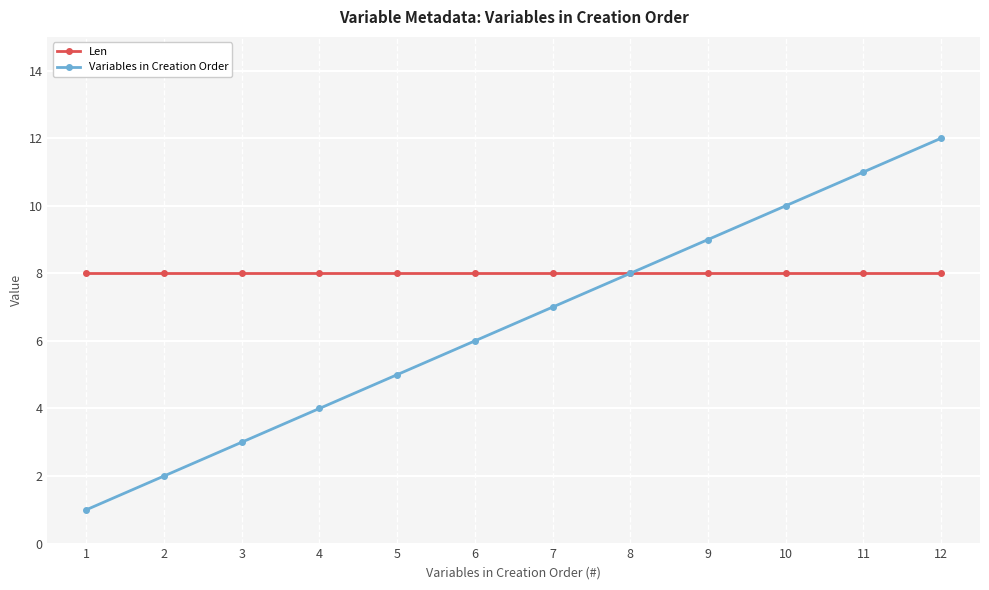

Which category has the highest value across all series?

12